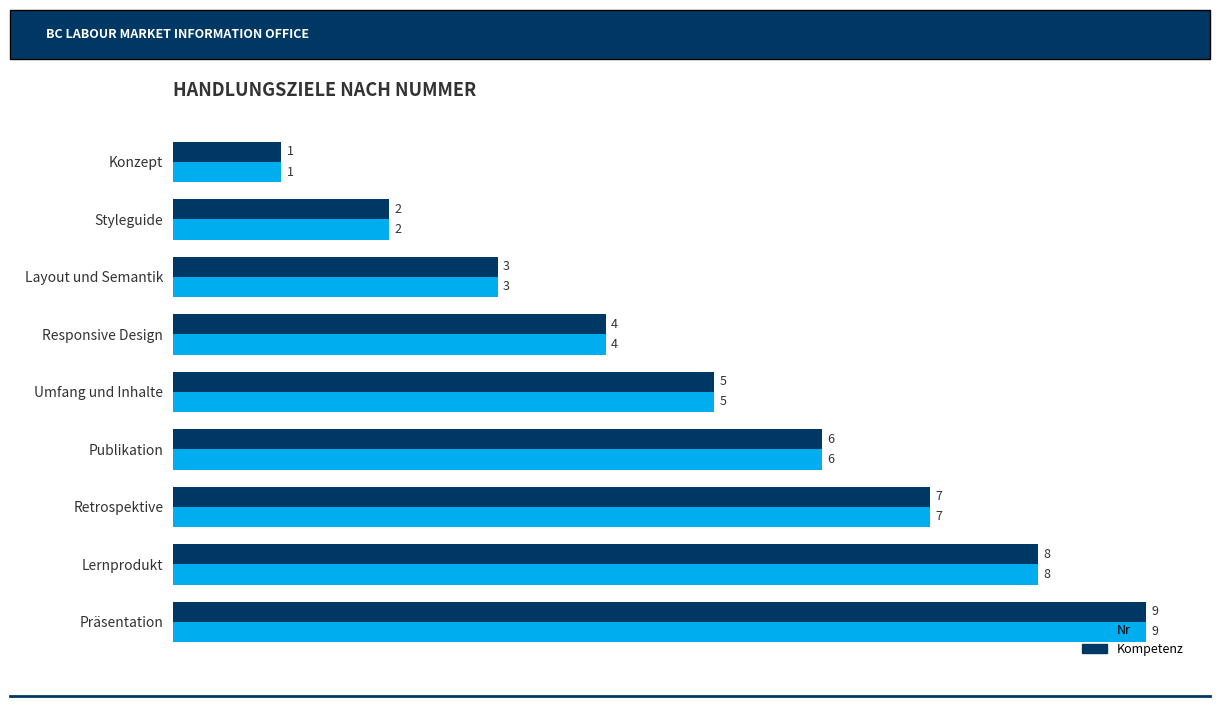

What is the greatest value displayed?

9